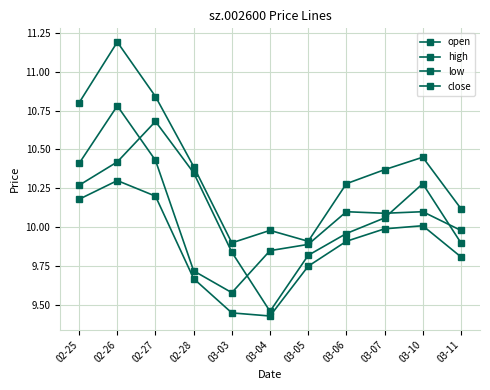

Count the number of categories in the chart.

11